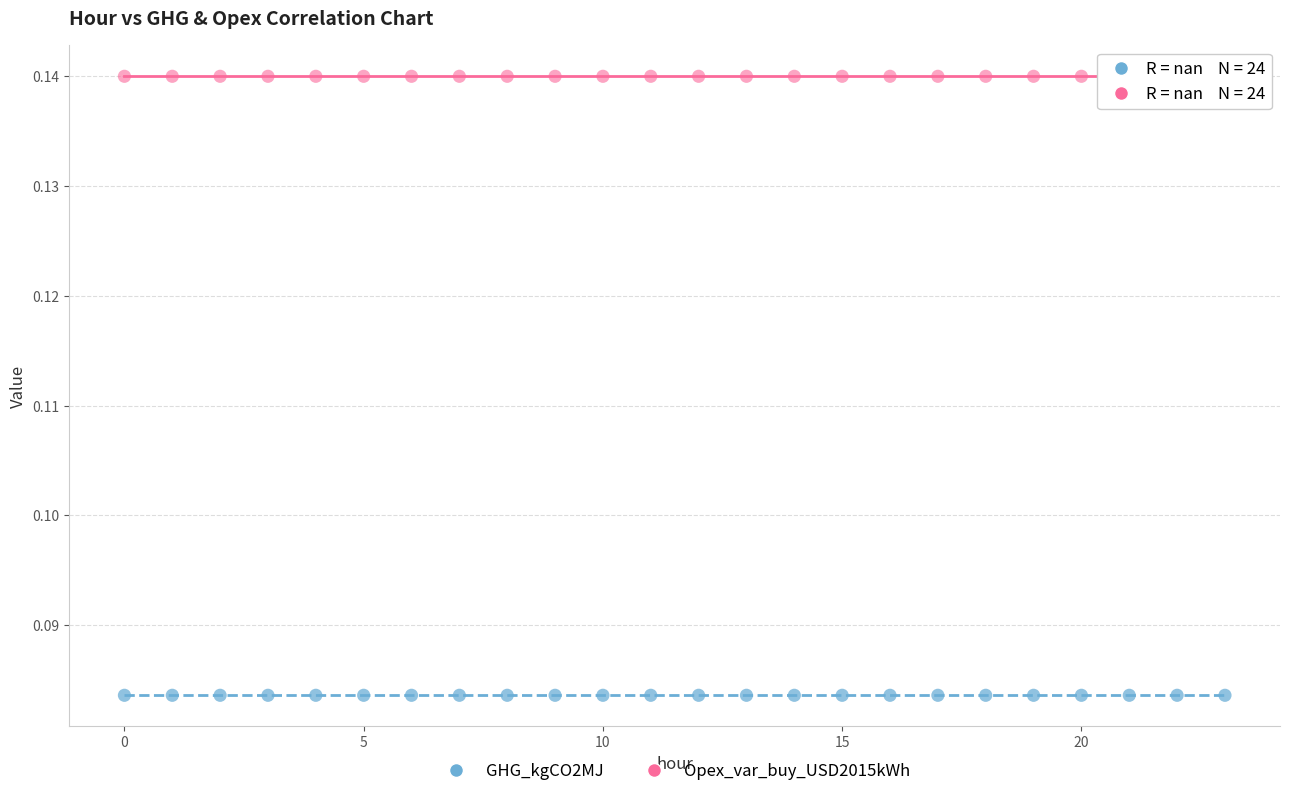

Which series contains the lowest Y value?

GHG_kgCO2MJ